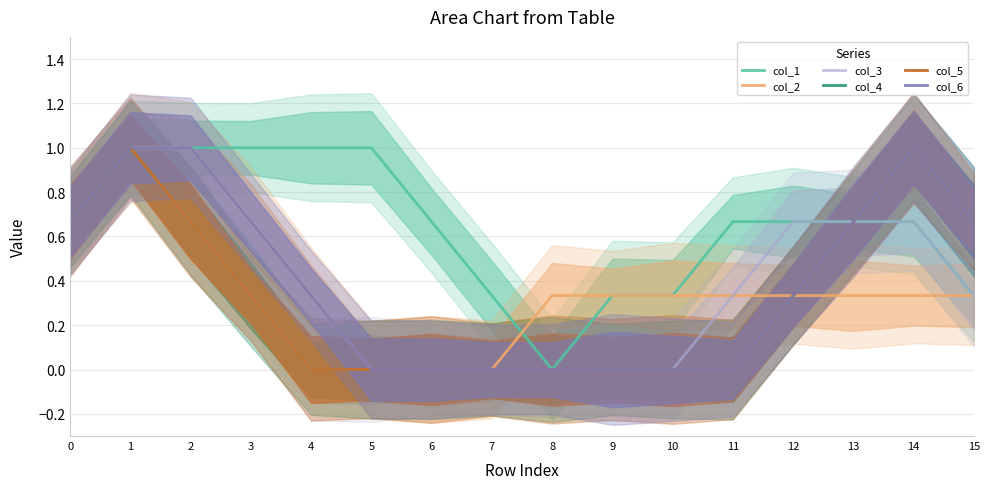

Reading left to right, extract all data points from this chart.

col_1: 0.7	1.0	1.0	1.0	1.0	1.0	0.7	0.3	0.0	0.3	0.3	0.7	0.7	0.7	0.7	0.3
col_2: 0.7	1.0	1.0	0.7	0.3	0.0	0.0	0.0	0.3	0.3	0.3	0.3	0.3	0.3	0.3	0.3
col_3: 0.7	1.0	0.7	0.3	0.0	0.0	0.0	0.0	0.0	0.0	0.0	0.3	0.7	0.7	0.7	0.3
col_4: 0.7	1.0	0.7	0.3	0.0	0.0	0.0	0.0	0.0	0.0	0.0	0.0	0.3	0.7	1.0	0.7
col_5: 0.7	1.0	0.7	0.3	0.0	0.0	0.0	0.0	0.0	0.0	0.0	0.0	0.3	0.7	1.0	0.7
col_6: 0.7	1.0	1.0	0.7	0.3	0.0	0.0	0.0	0.0	0.0	0.0	0.0	0.3	0.7	1.0	0.7